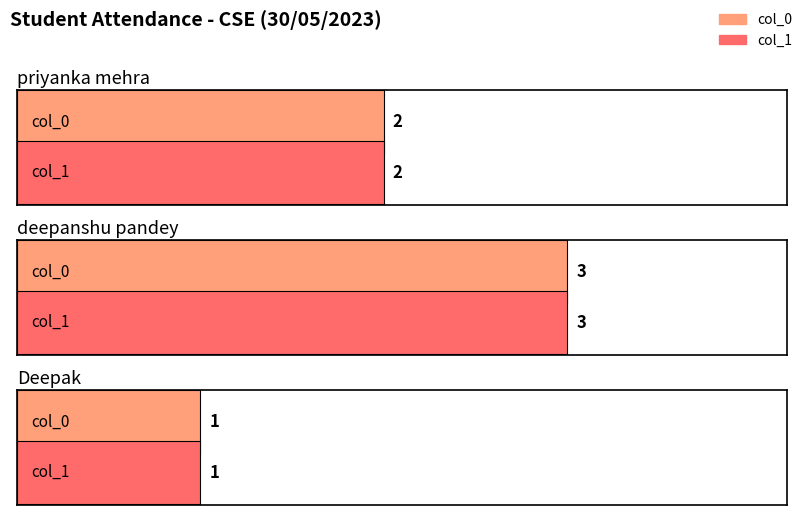

What is the label of the 2nd bar from the left?

deepanshu pandey